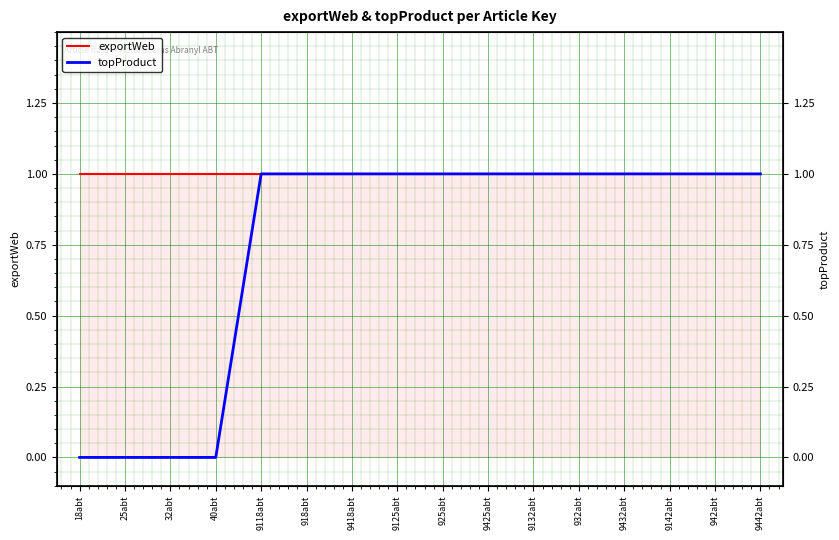

Reading left to right, list all the values displayed in this chart.

exportWeb: 18abt=1	25abt=1	32abt=1	40abt=1	9118abt=1	918abt=1	9418abt=1	9125abt=1	925abt=1	9425abt=1	9132abt=1	932abt=1	9432abt=1	9142abt=1	942abt=1	9442abt=1
topProduct: 18abt=0	25abt=0	32abt=0	40abt=0	9118abt=1	918abt=1	9418abt=1	9125abt=1	925abt=1	9425abt=1	9132abt=1	932abt=1	9432abt=1	9142abt=1	942abt=1	9442abt=1